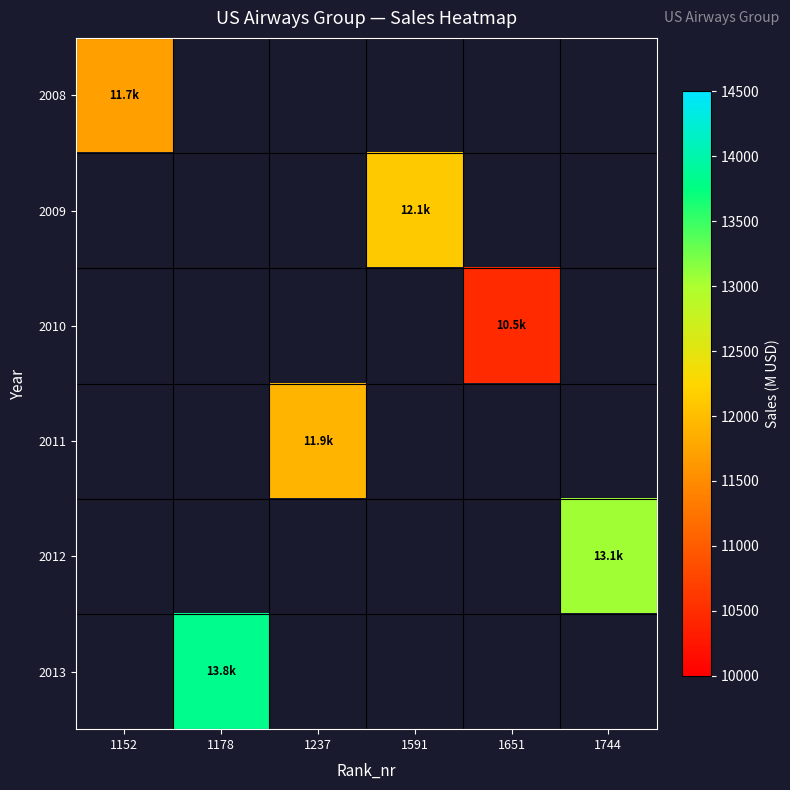

What is the maximum value for 2008?

11700.0